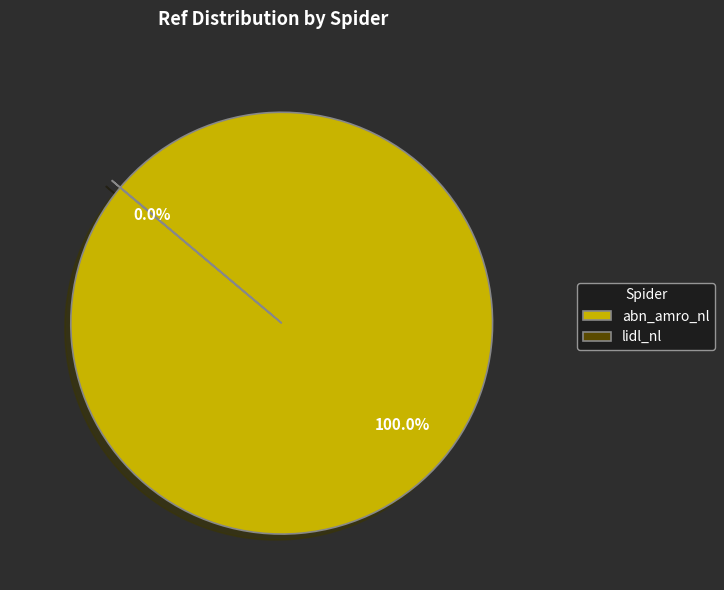

Is there a majority slice in this chart?

Yes